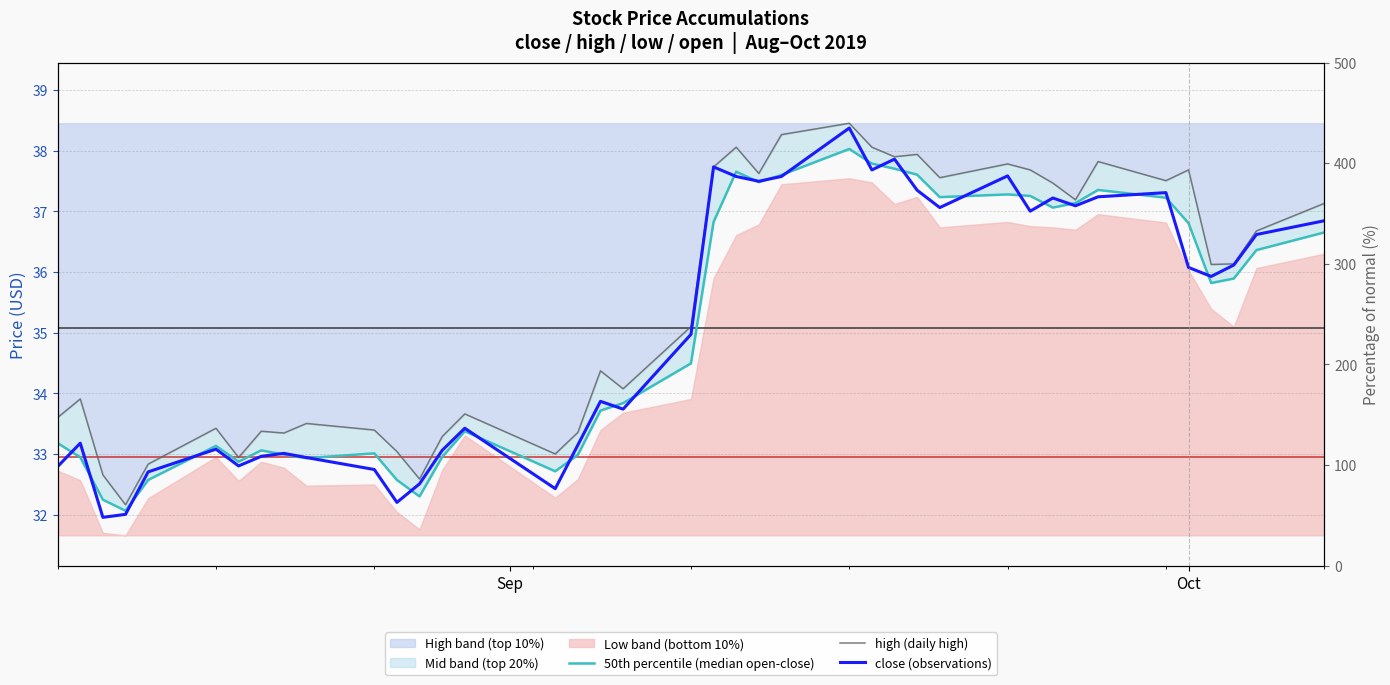

Is the value of close (observations) at 36 greater than the value of high (daily high) at 21?

No